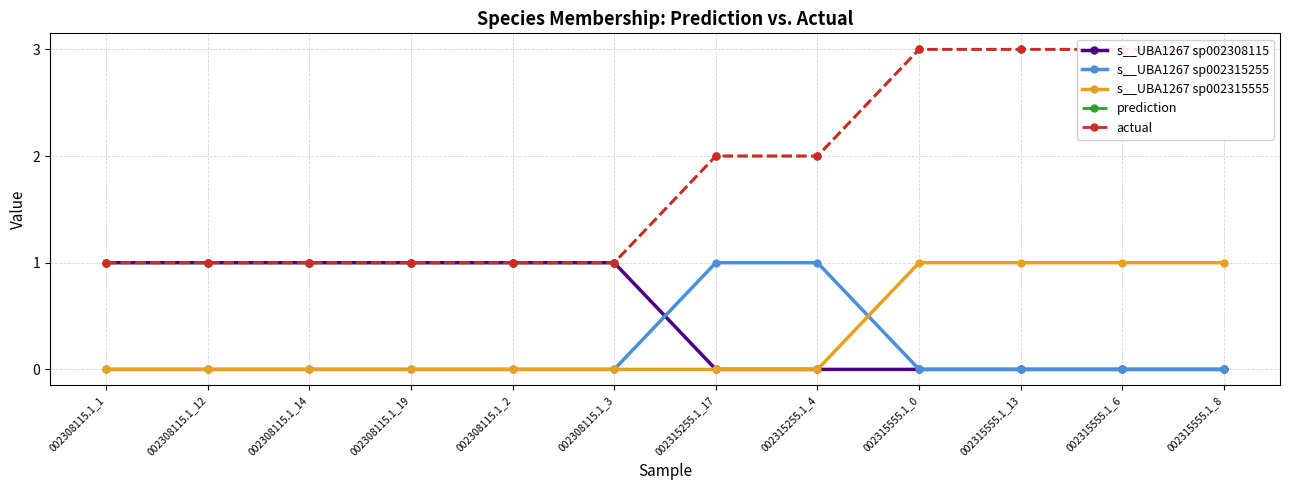

What is the label of the 9th point from the left?

002315555.1_0